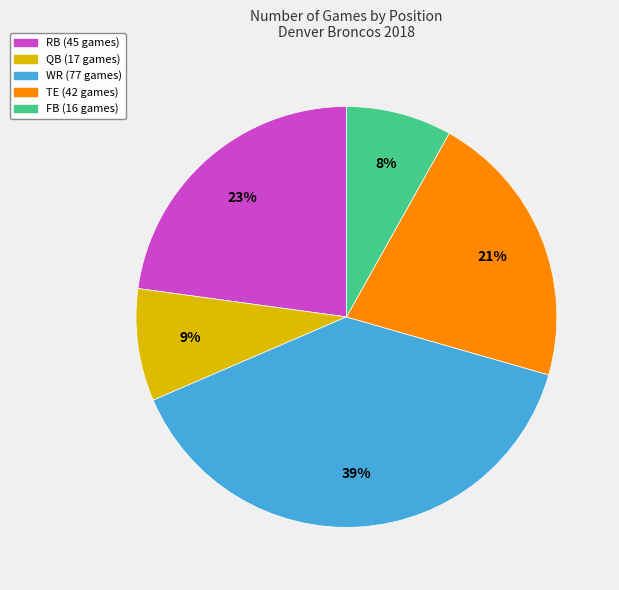

To the nearest percent, what is the difference between the largest and smallest slice percentages?

31%